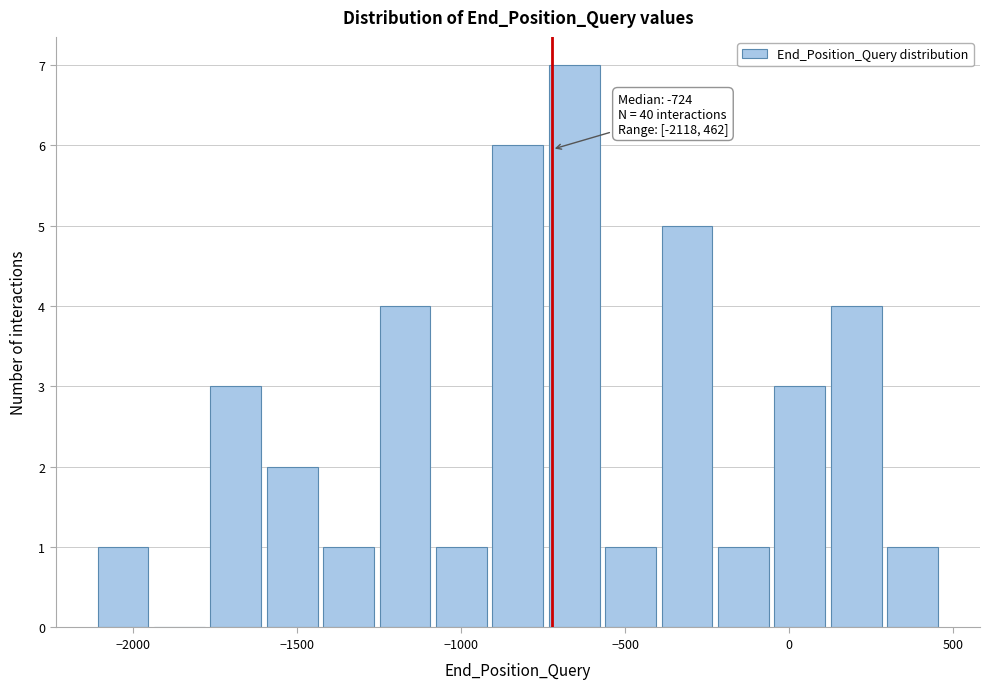

Around what value on the x-axis is the tallest bar? Give the approximate position of its centre, as read against the axis.

-650